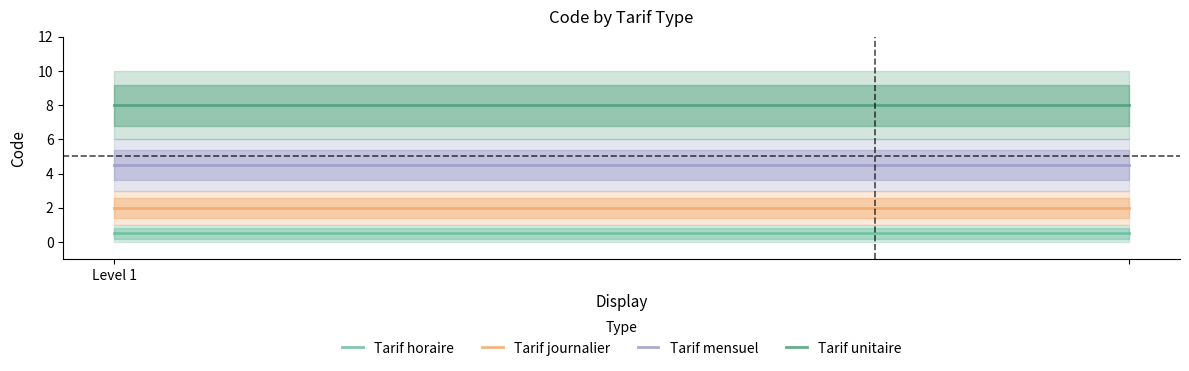

Which category has the lowest value in the Tarif unitaire series?

Level 1